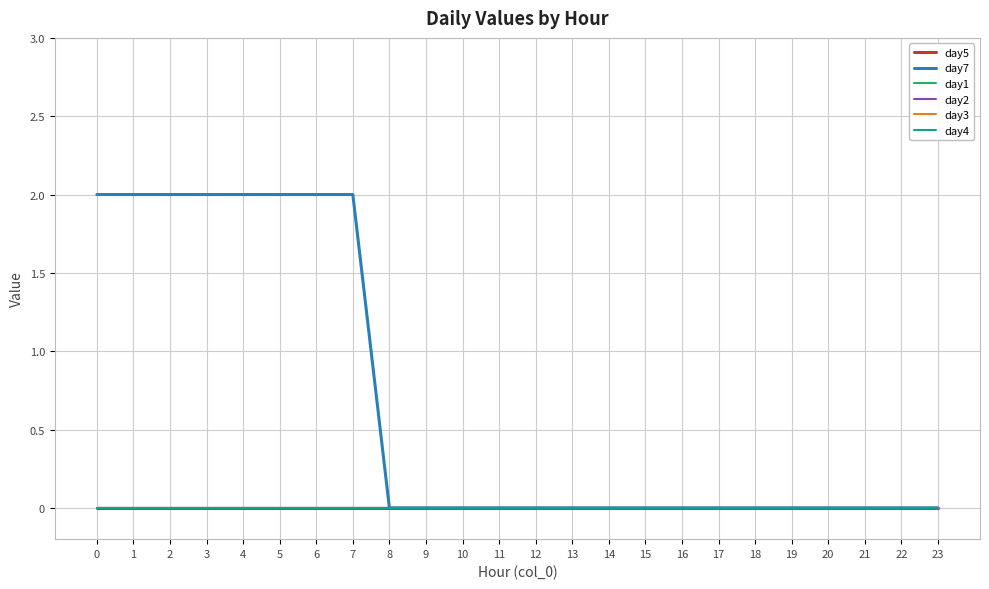

Does the chart display data point markers on the line(s)?

No